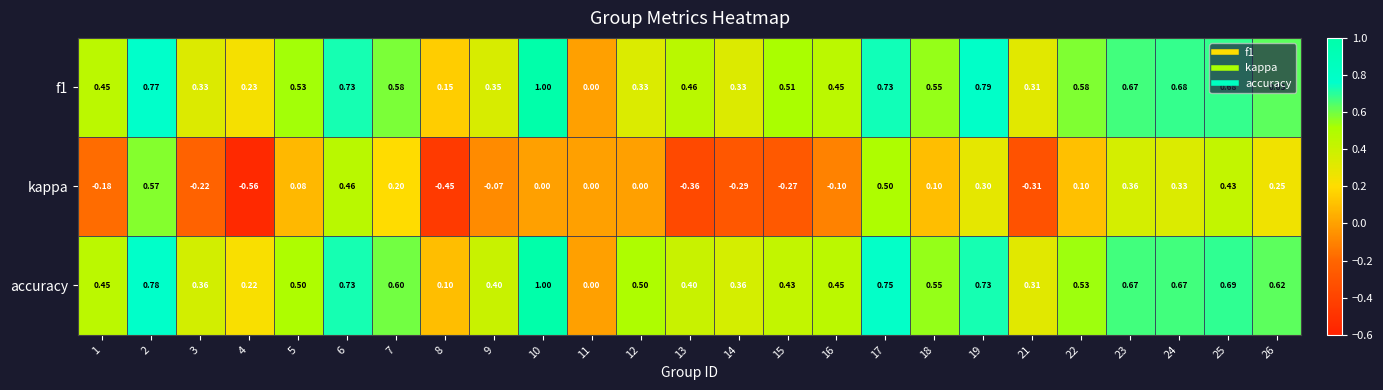

Which series has the widest spread of values?

kappa